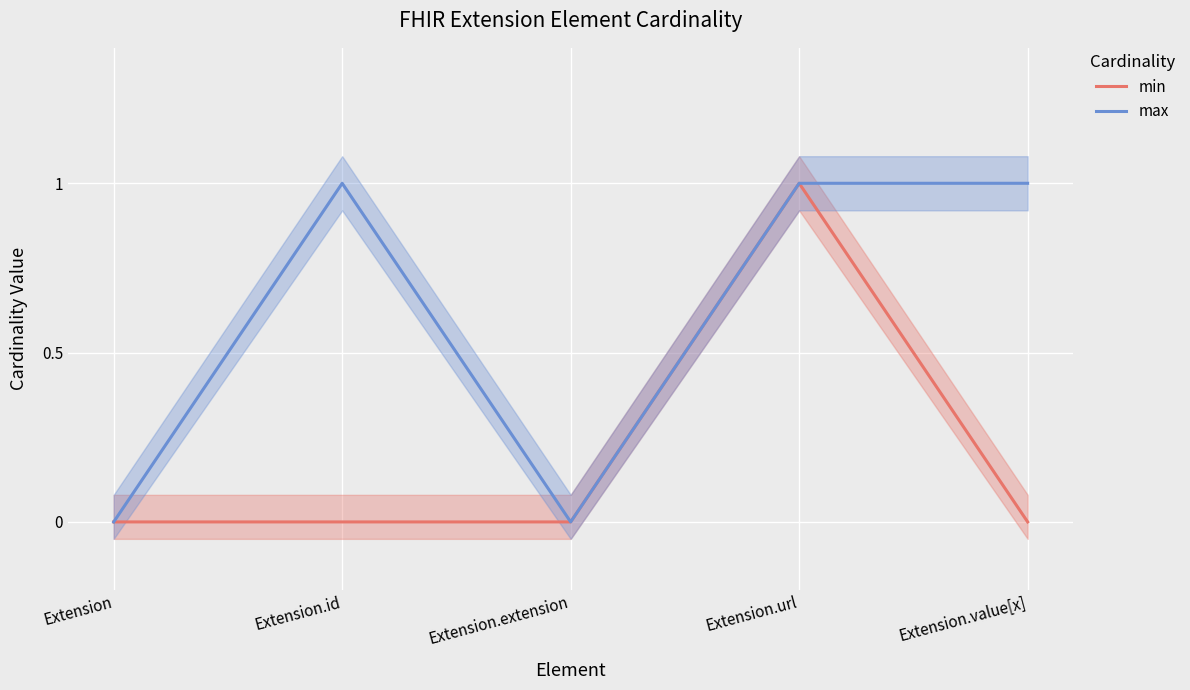

How many lines are shown in the chart?

2